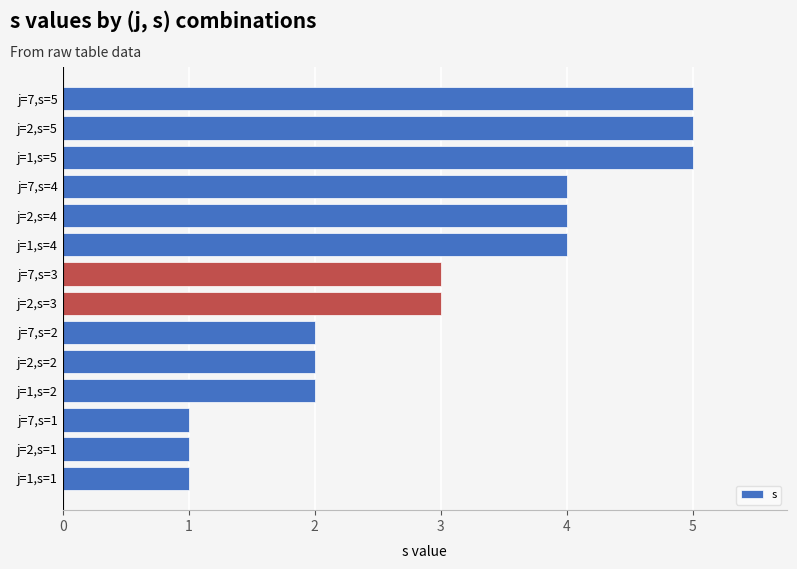

Is it true that the value at j=2,s=2 is 3?

False